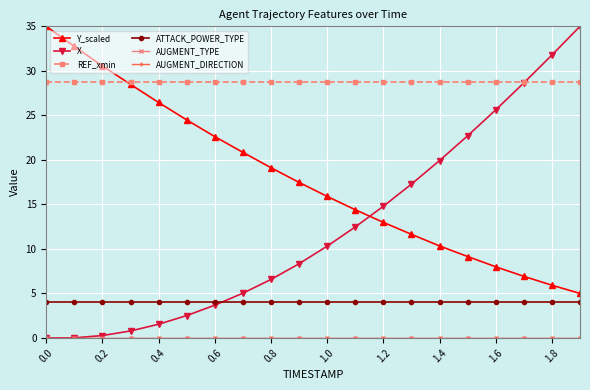

Is this an area chart (filled region under the line)?

No